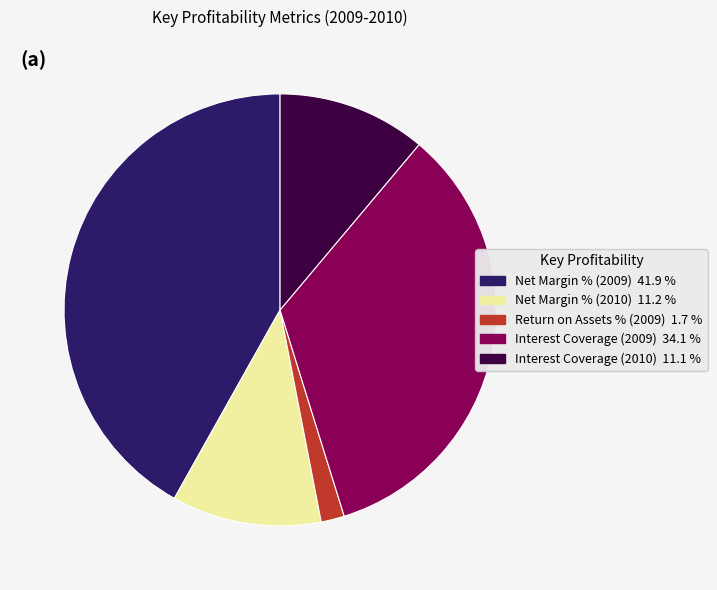

What is the ratio of the value at Interest Coverage (2009) to the value at Net Margin % (2009)?

0.8